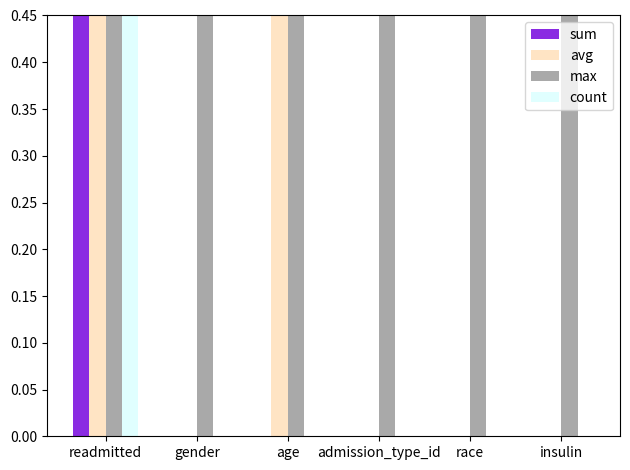

Reading left to right, extract all data points from this chart.

sum: readmitted=1.4	gender=0.0	age=0.0	admission_type_id=0.0	race=0.0	insulin=0.0
avg: readmitted=1.4	gender=0.0	age=0.7	admission_type_id=0.0	race=0.0	insulin=0.0
max: readmitted=1.4	gender=0.8	age=0.8	admission_type_id=0.7	race=0.6	insulin=0.6
count: readmitted=1.4	gender=0.0	age=0.0	admission_type_id=0.0	race=0.0	insulin=0.0